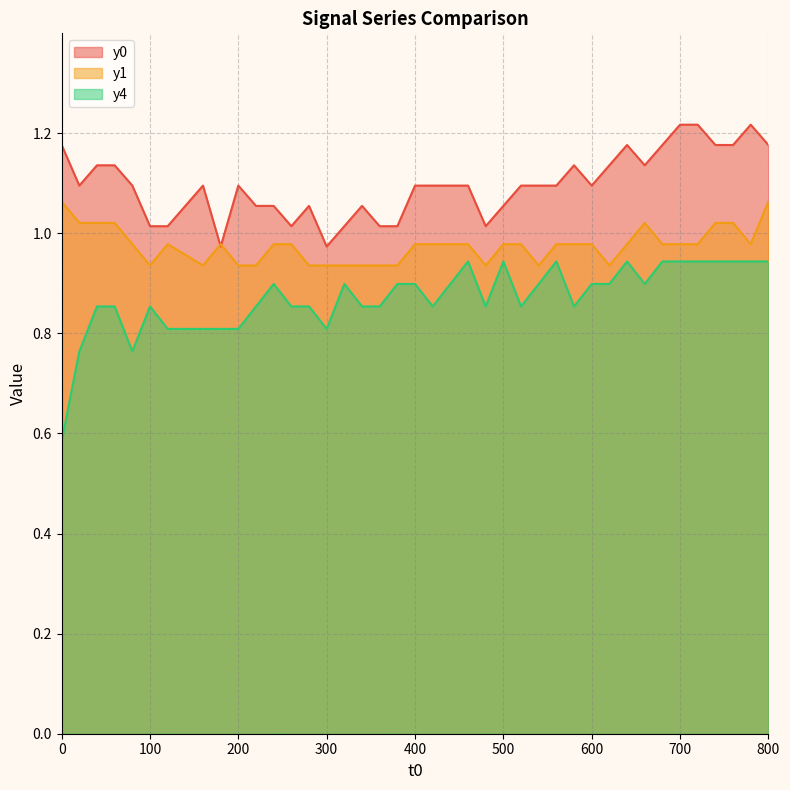

Between 340 and 720, which is larger?

720